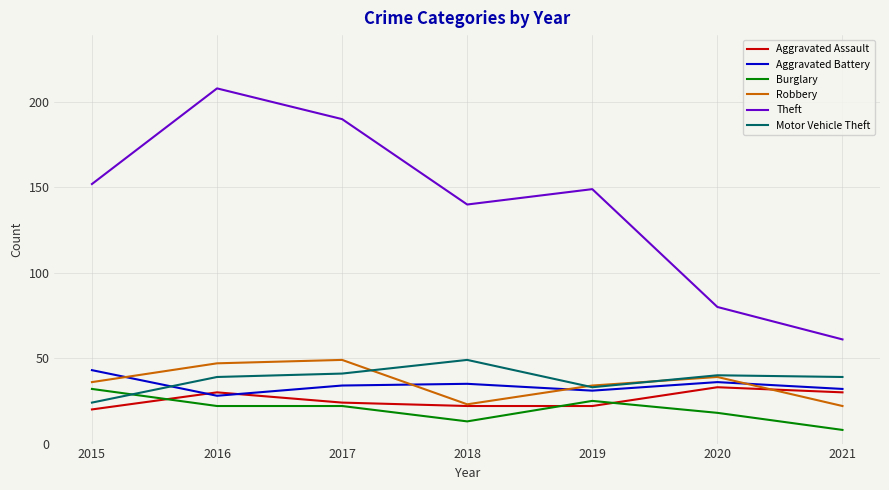

What is the difference between the second highest and second lowest values in the Burglary series?

12